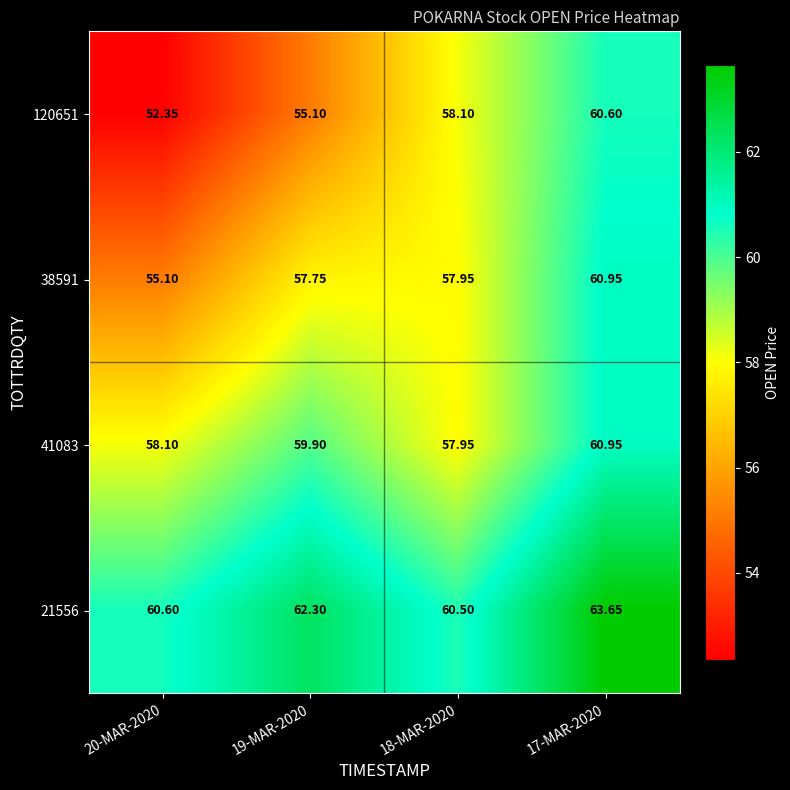

Is the value of 38591 at 18-MAR-2020 greater than the value of 21556 at 19-MAR-2020?

No